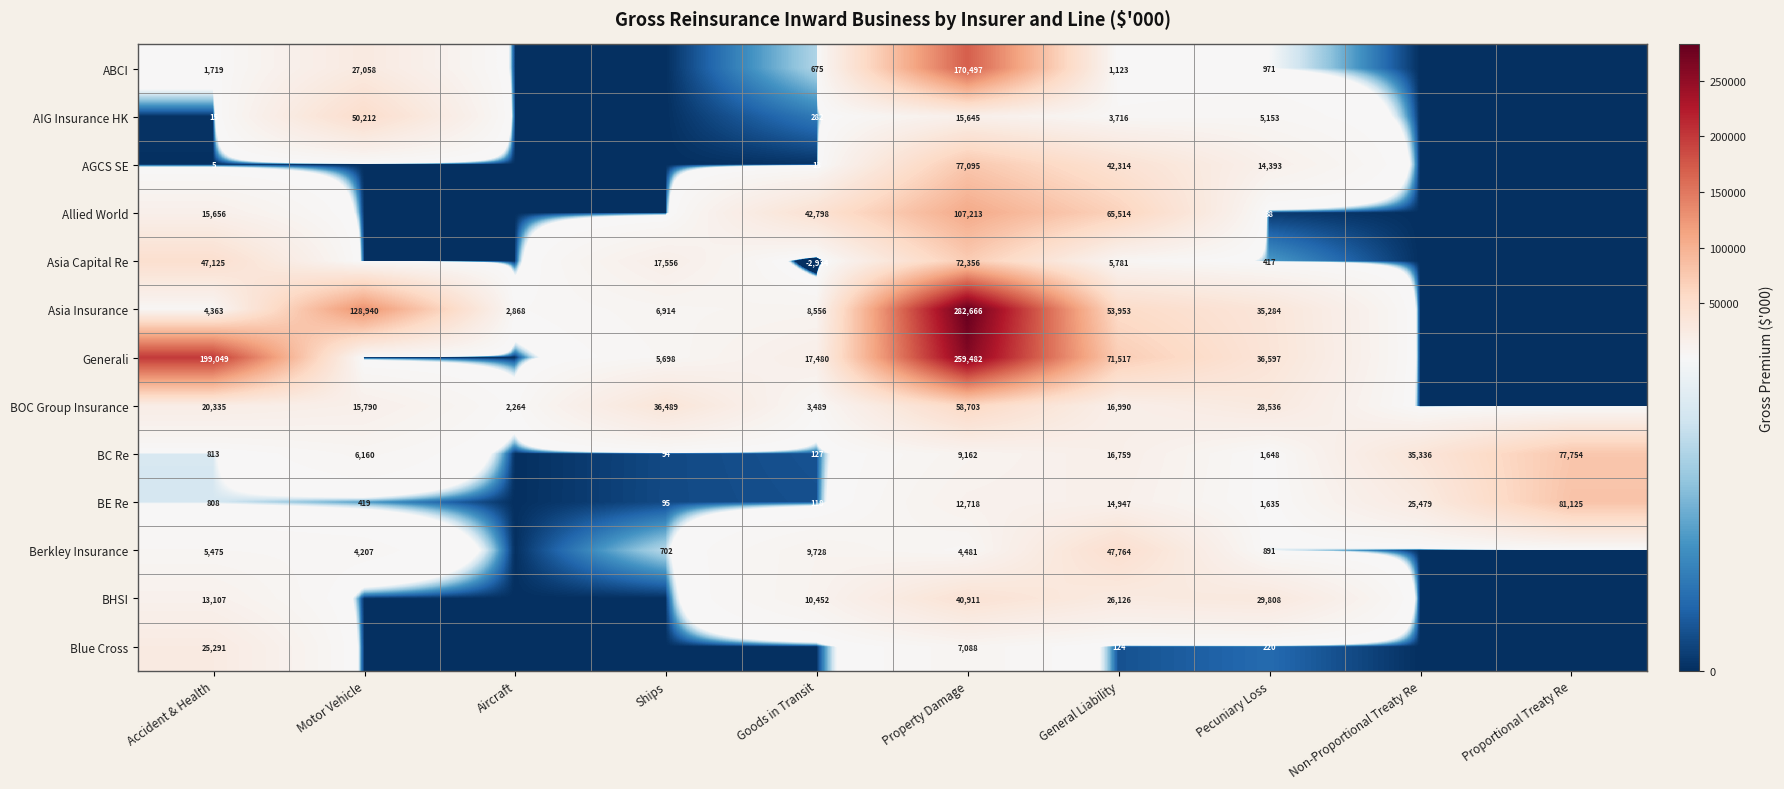

What is the spread (max minus min) of values at Ships?

36489